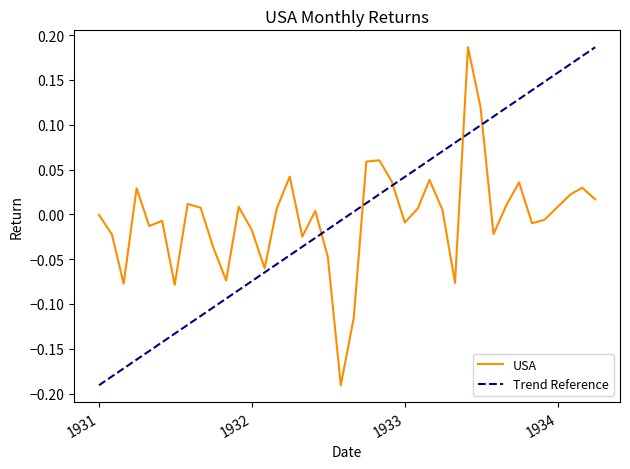

Is it true that the value at 06/30/1933 is 0.1?

False